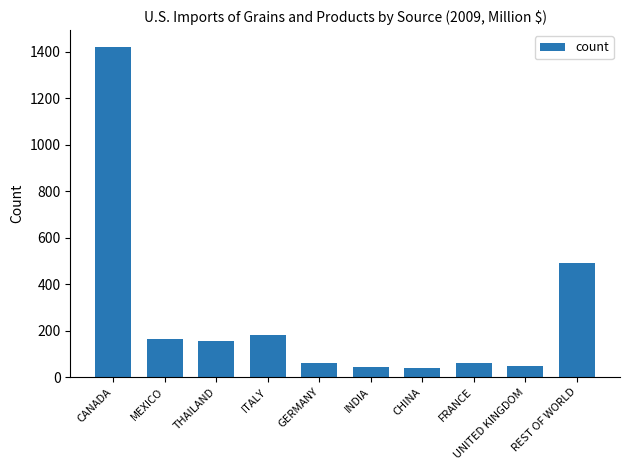

What is the label of the 8th bar from the left?

FRANCE